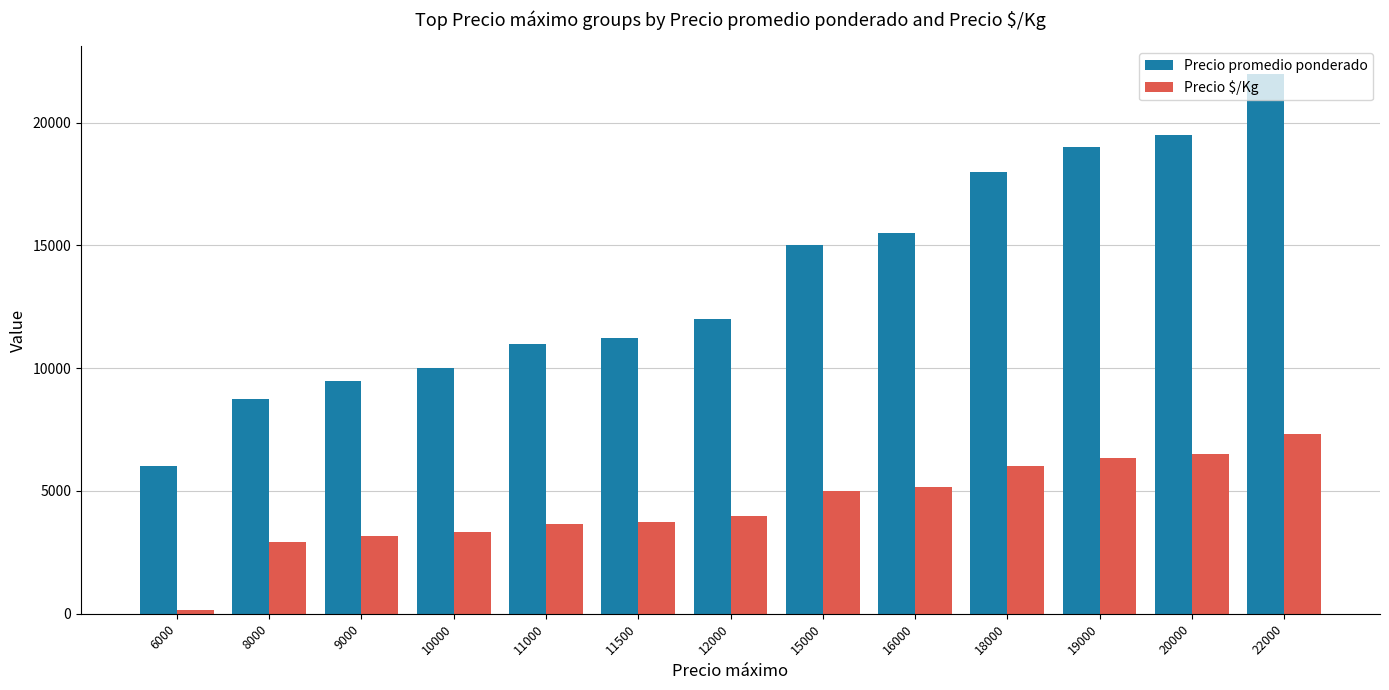

Rank the series by their average value, from lowest to highest.

Precio $/Kg, Precio promedio ponderado